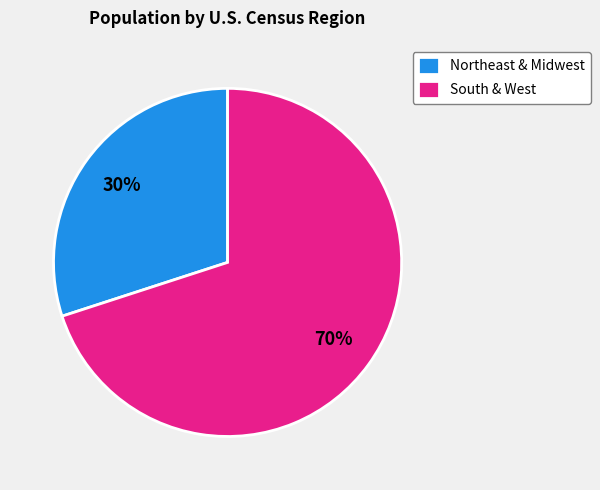

What is the majority slice?

South & West